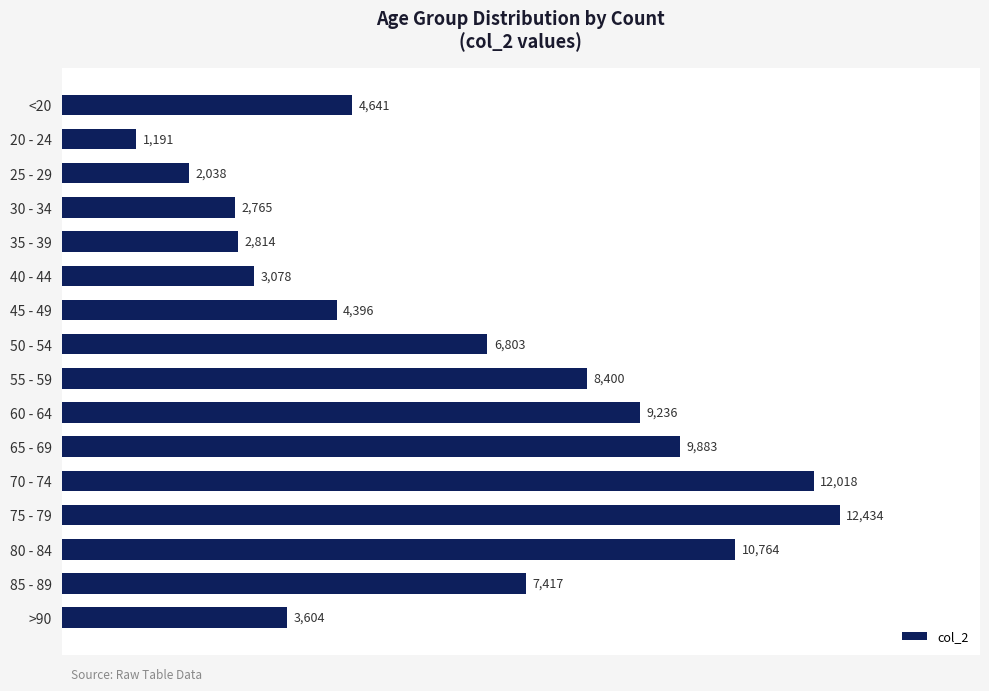

What is the change in value from 80 - 84 to 85 - 89?

-3347